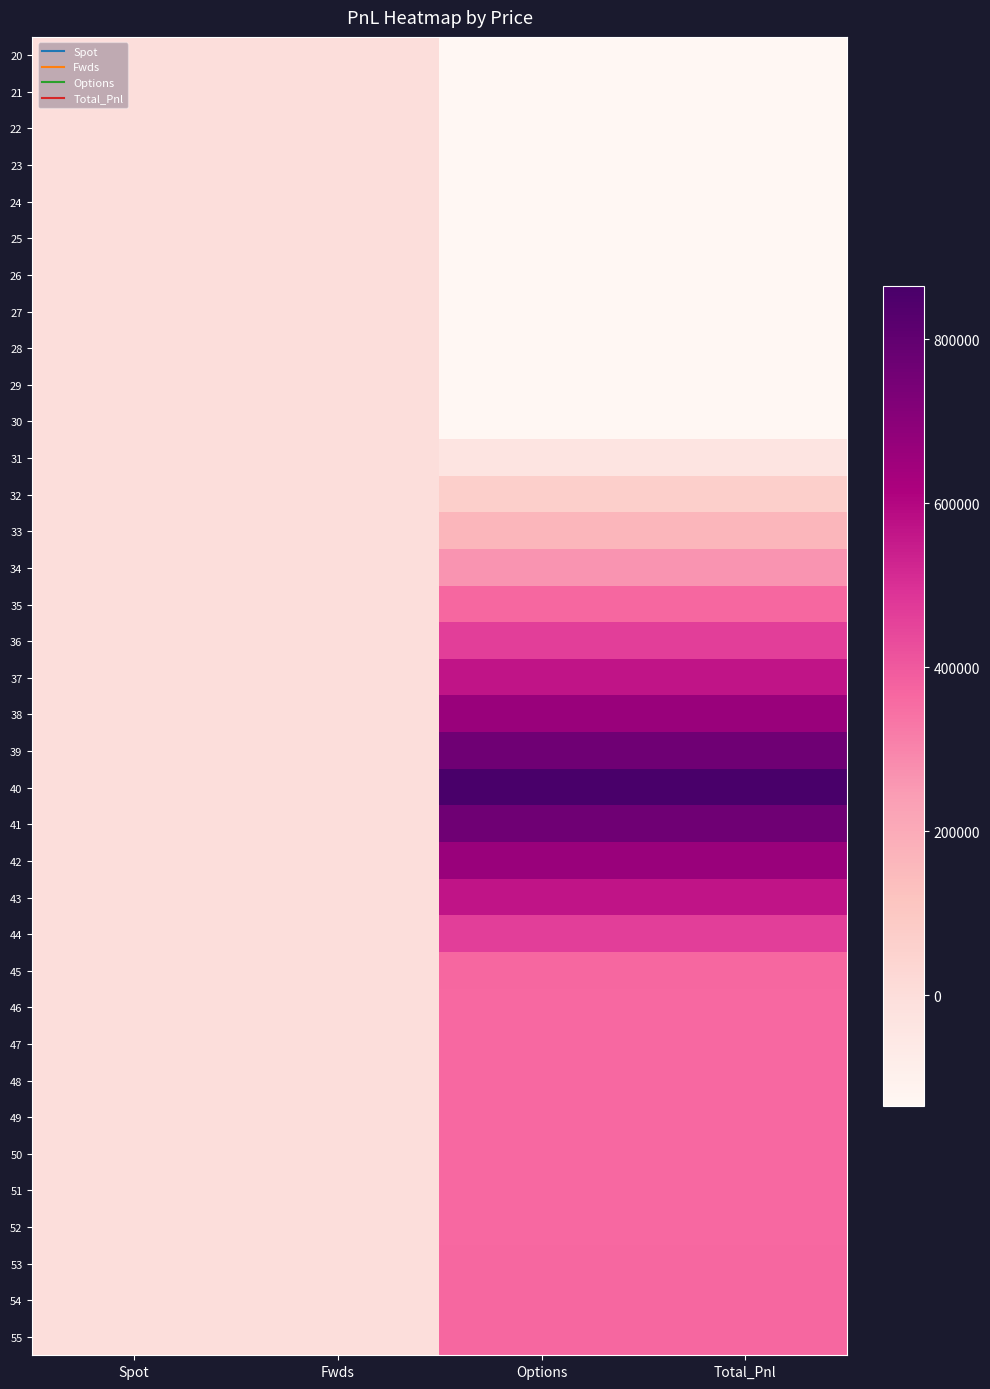

Between Spot and Options, which is larger?

Spot